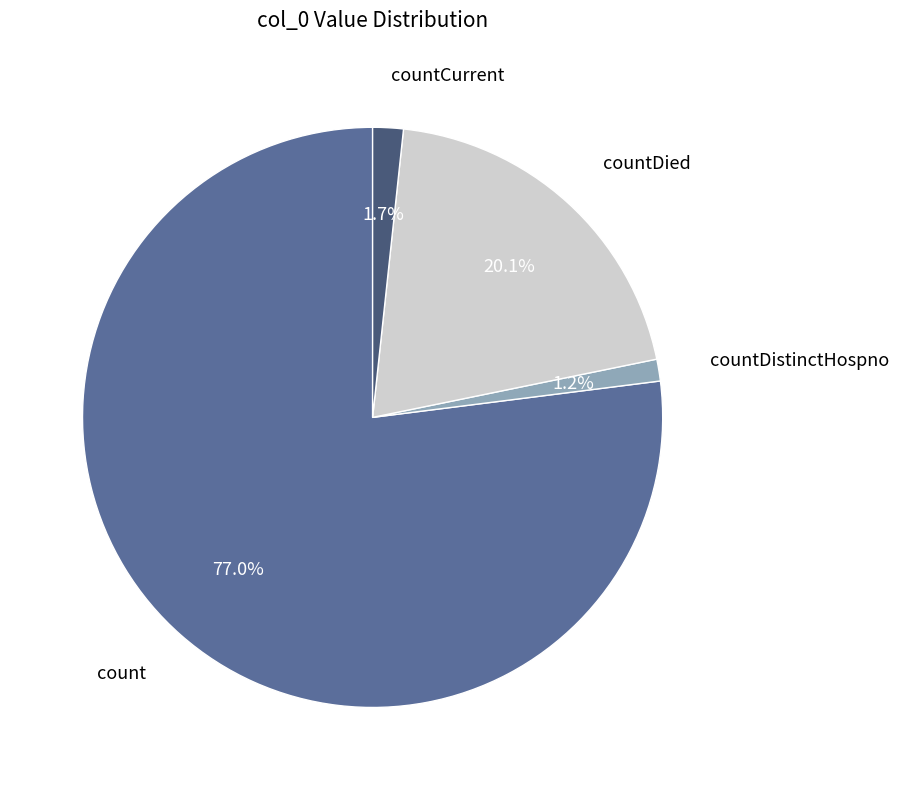

To the nearest percent, what percentage of the pie is count?

77%